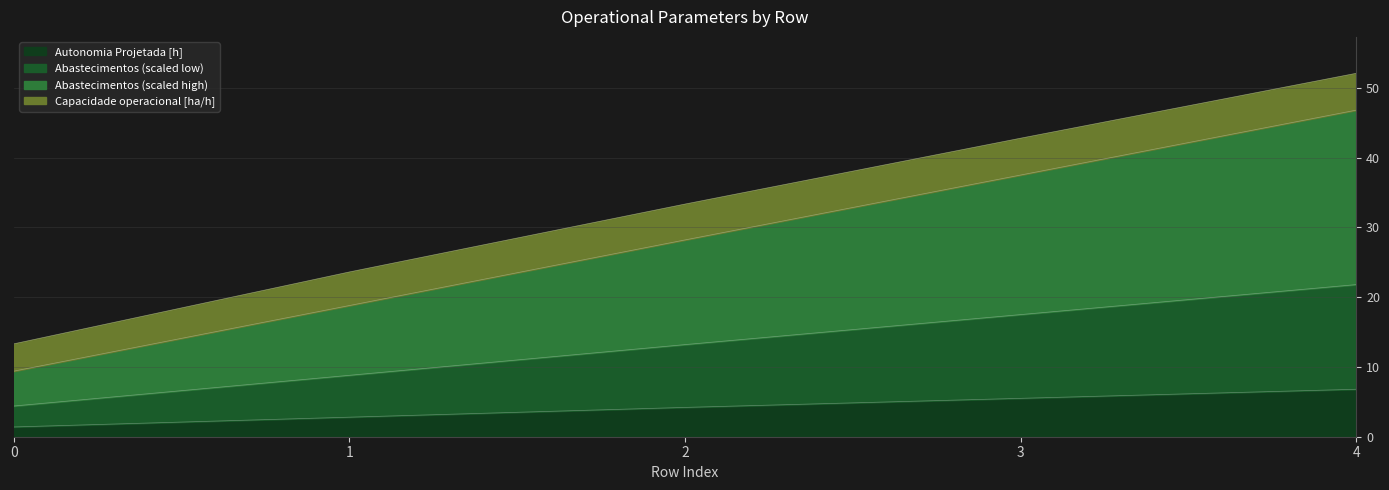

What is the difference between the maximum and minimum values in the Abastecimentos series?

37.4